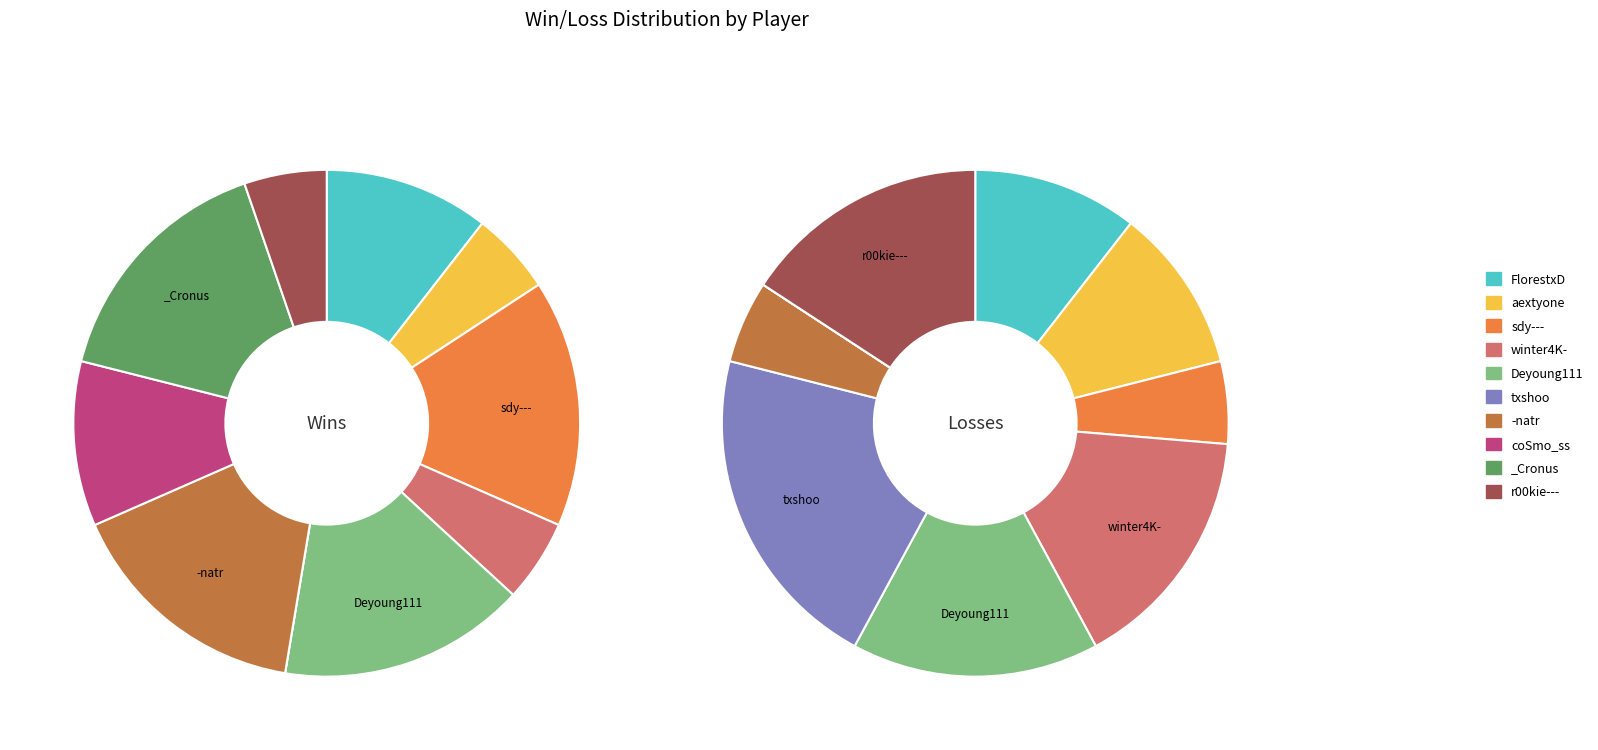

To the nearest percent, what is the combined percentage of -natr and txshoo?

26%